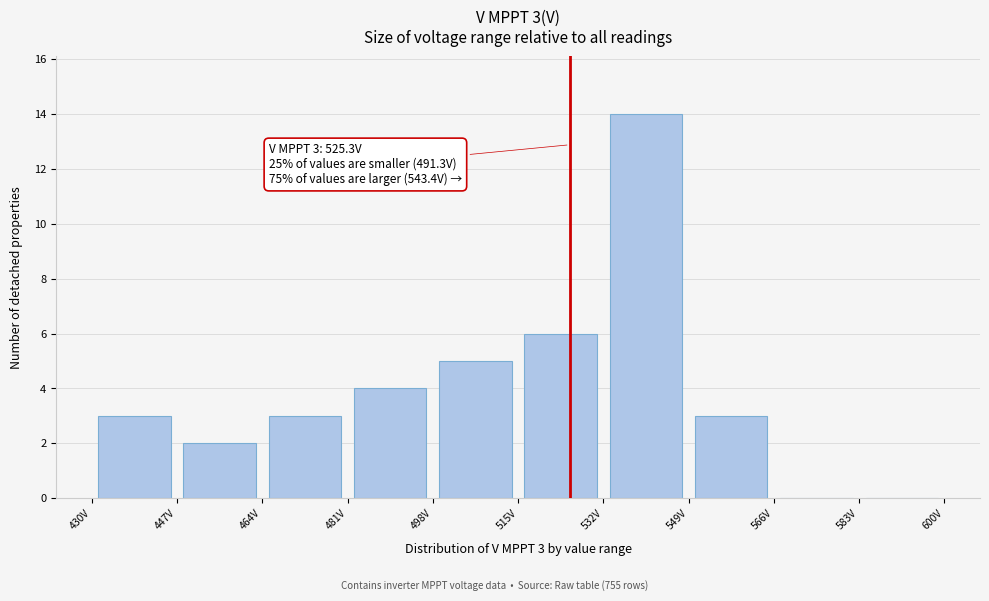

Which range on the x-axis has the tallest bar?

532 to 549